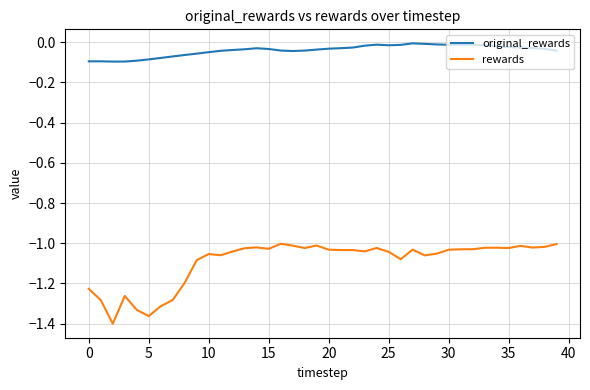

Which series has the widest spread of values?

rewards